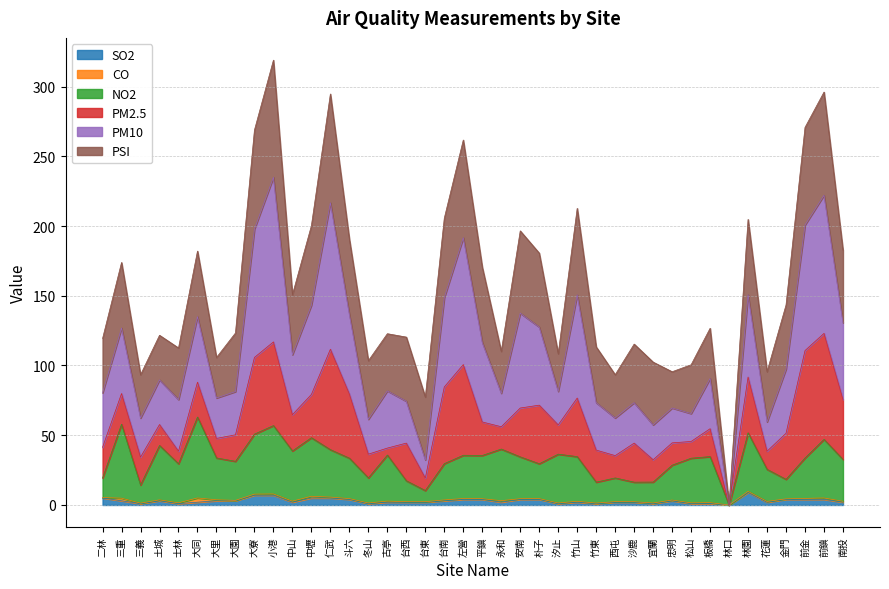

What is the value of the NO2 point at the 18th from the left?

10.3